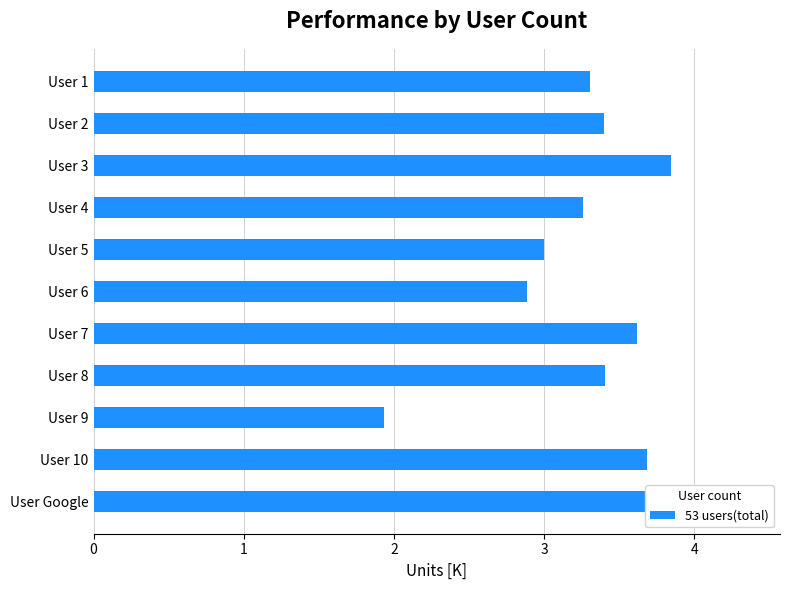

Which has a higher value, User 5 or User 8?

User 8